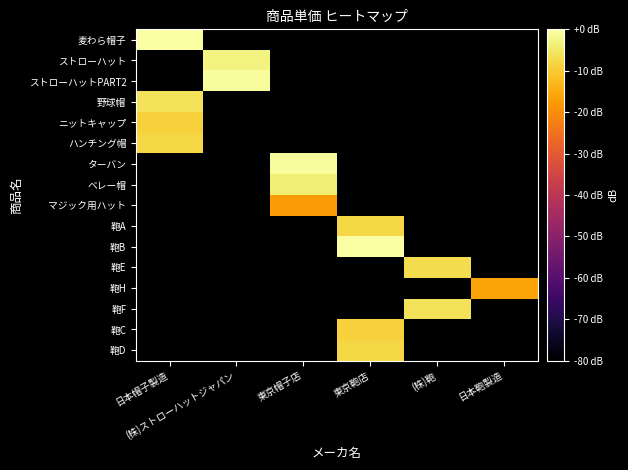

How many categories are shown in the chart?

6